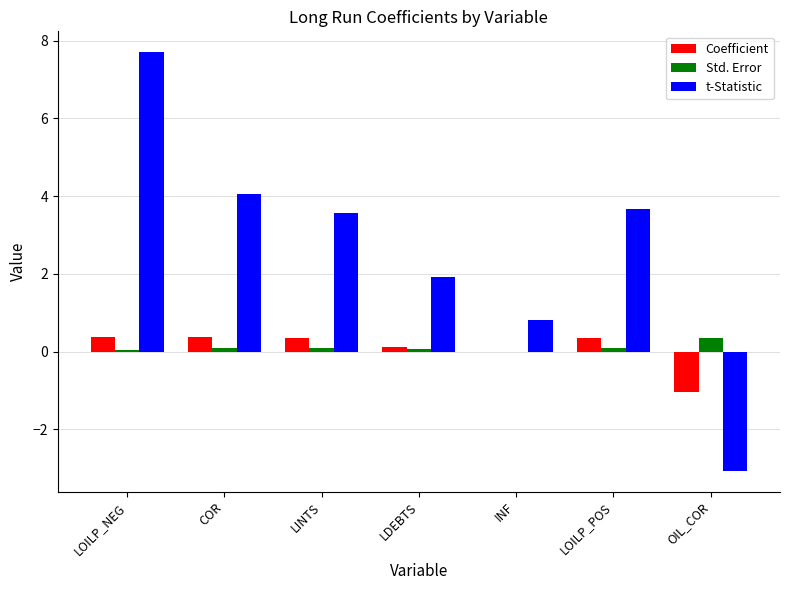

What is the sum of the Coefficient values at LDEBTS and OIL_COR?

-0.9